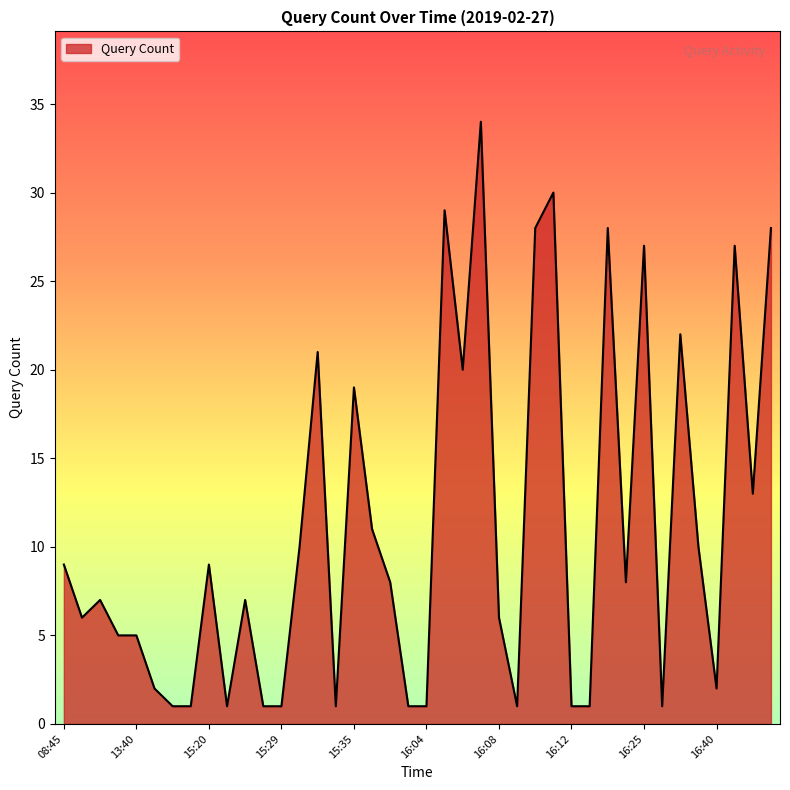

What is the difference between the maximum and minimum values?

33